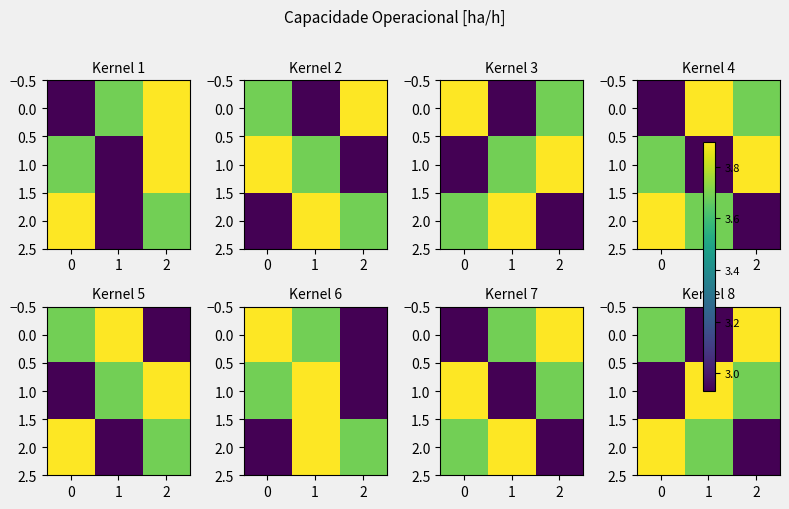

Read the 2.0 value at 1.

3.7